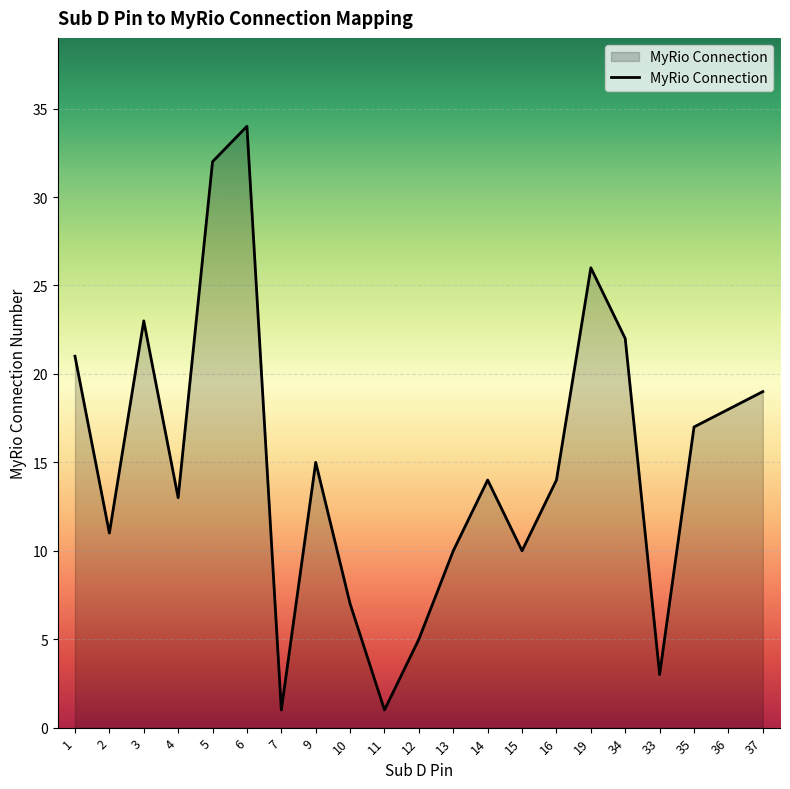

At which category does the data reach its first local peak?

3